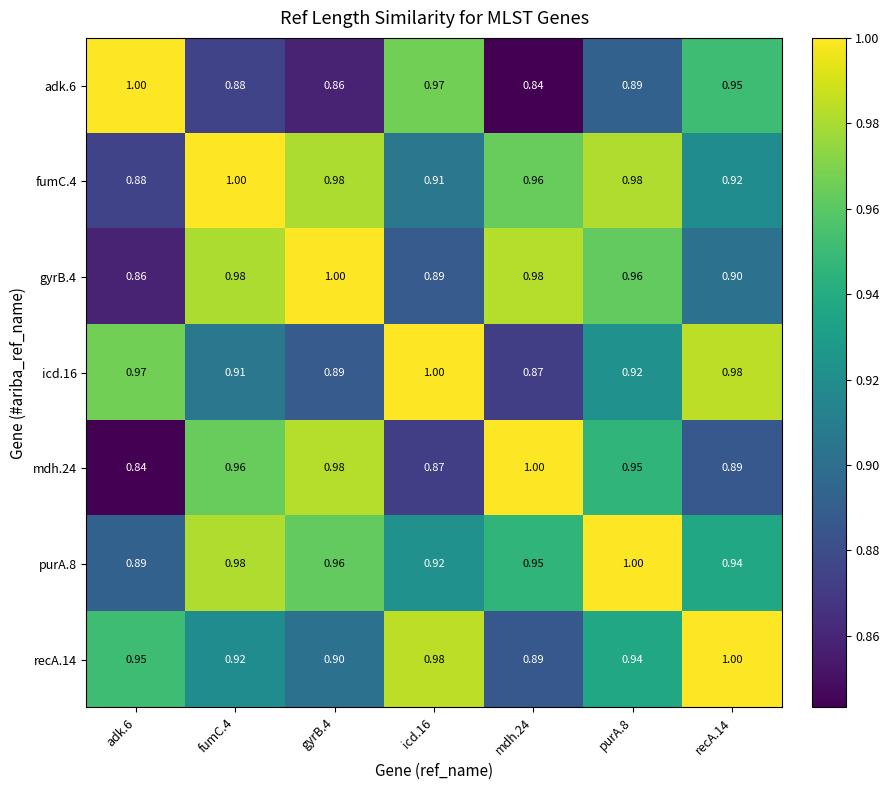

Is the value of icd.16 at recA.14 greater than the value of purA.8 at adk.6?

Yes